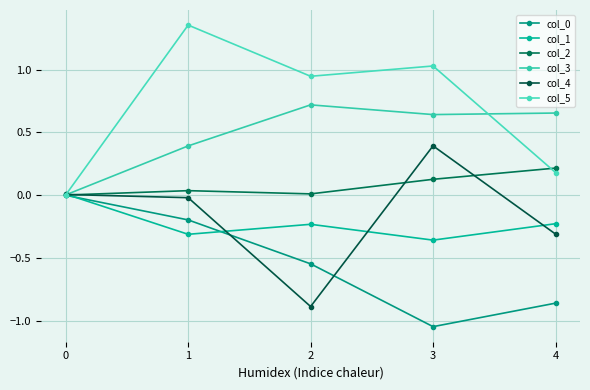

How many data points in col_1 are less than 0?

4